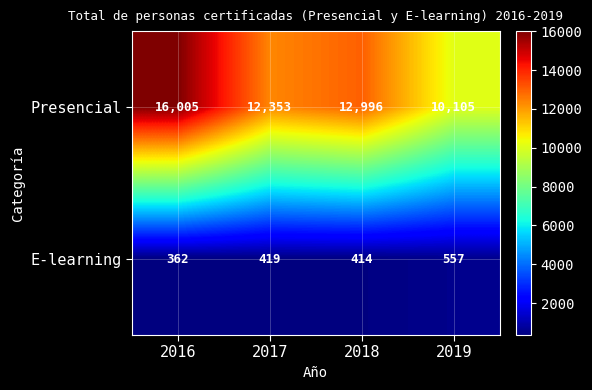

Reading left to right, what are all the values shown in this chart?

Presencial: 16005	12353	12996	10105
E-learning: 362	419	414	557